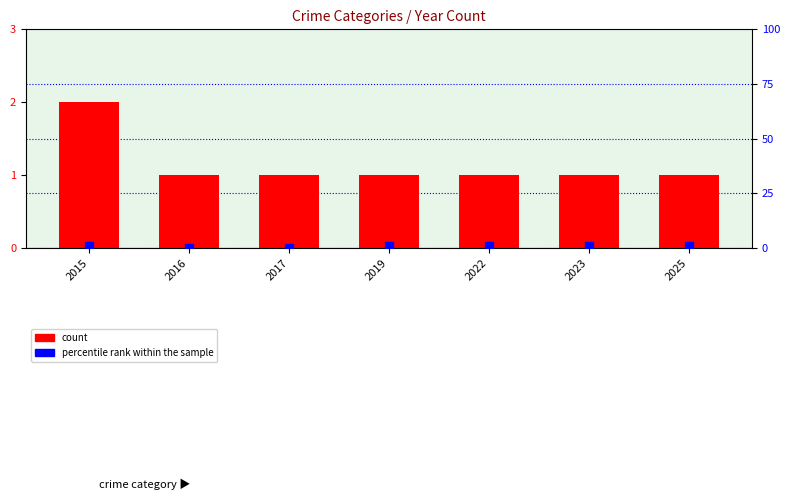

At which category is the sum across all series the highest?

2015